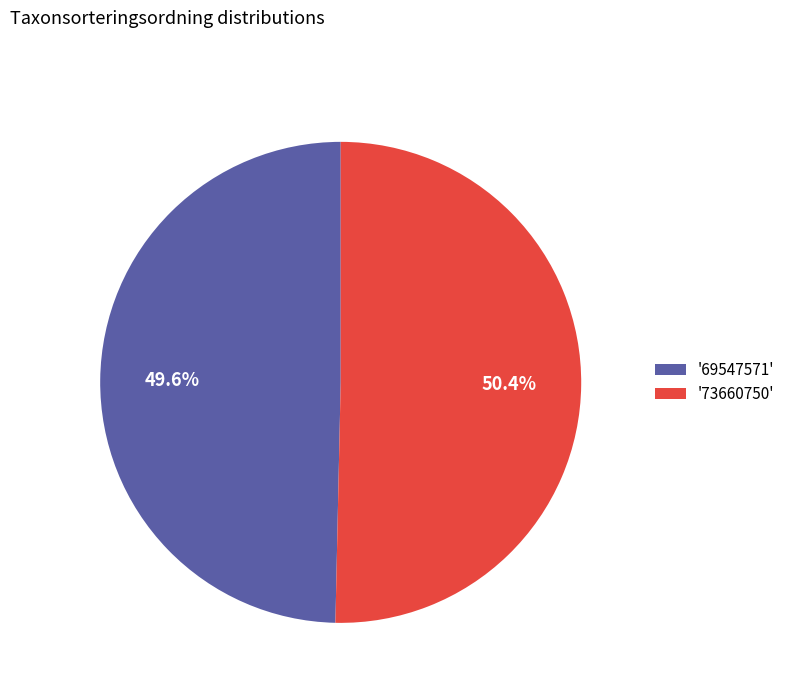

Rank the categories by value from lowest to highest.

'69547571', '73660750'